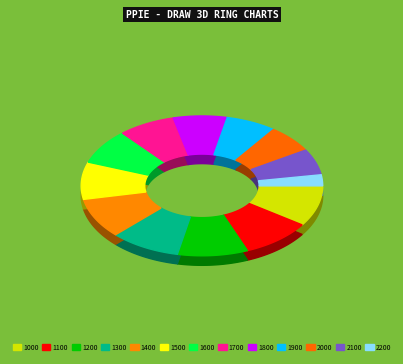

Is there any slice that represents more than half of the pie?

No